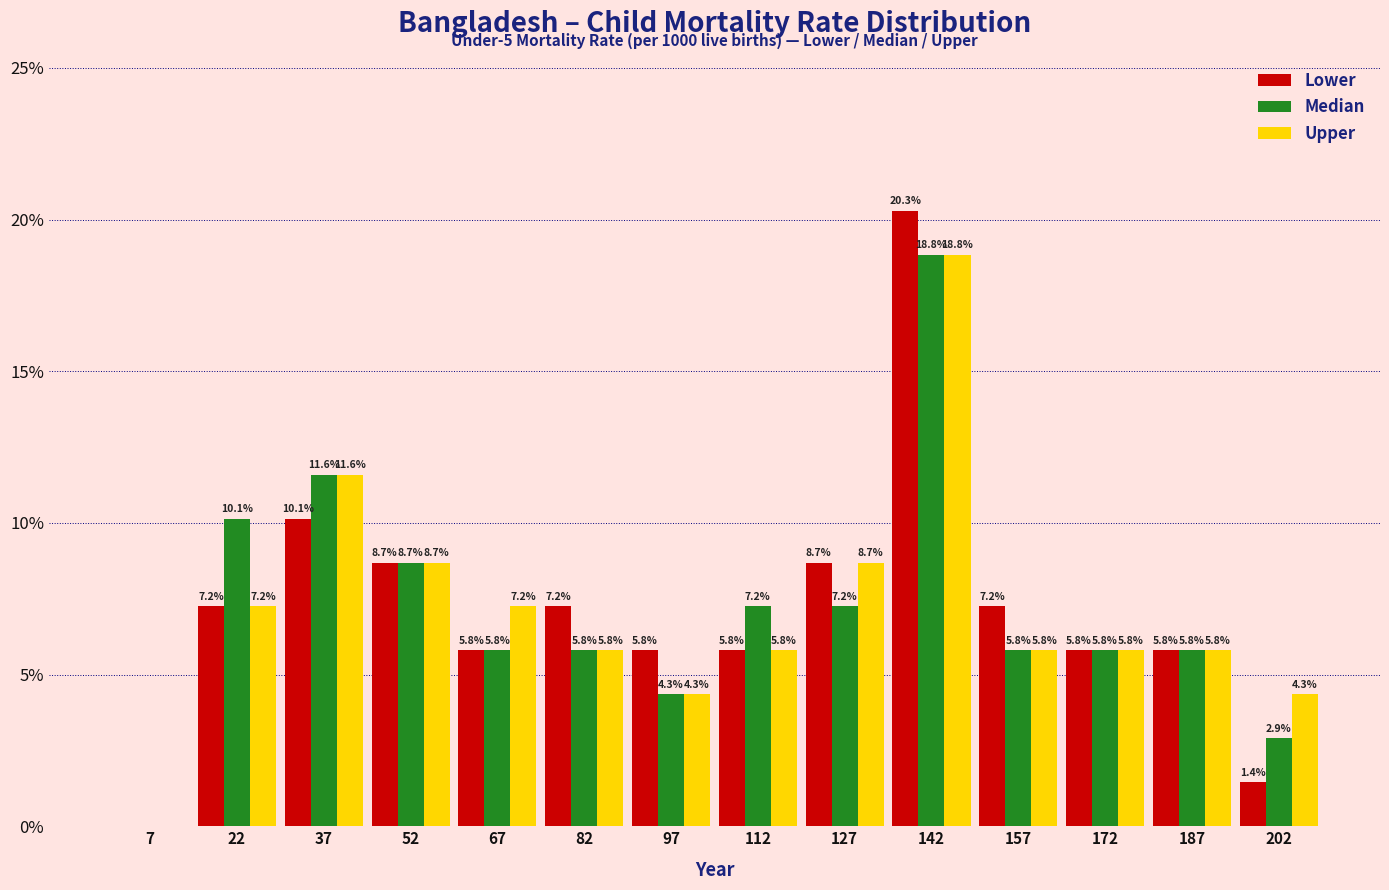

In the Median series, which range on the x-axis has the tallest bar?

135 to 150